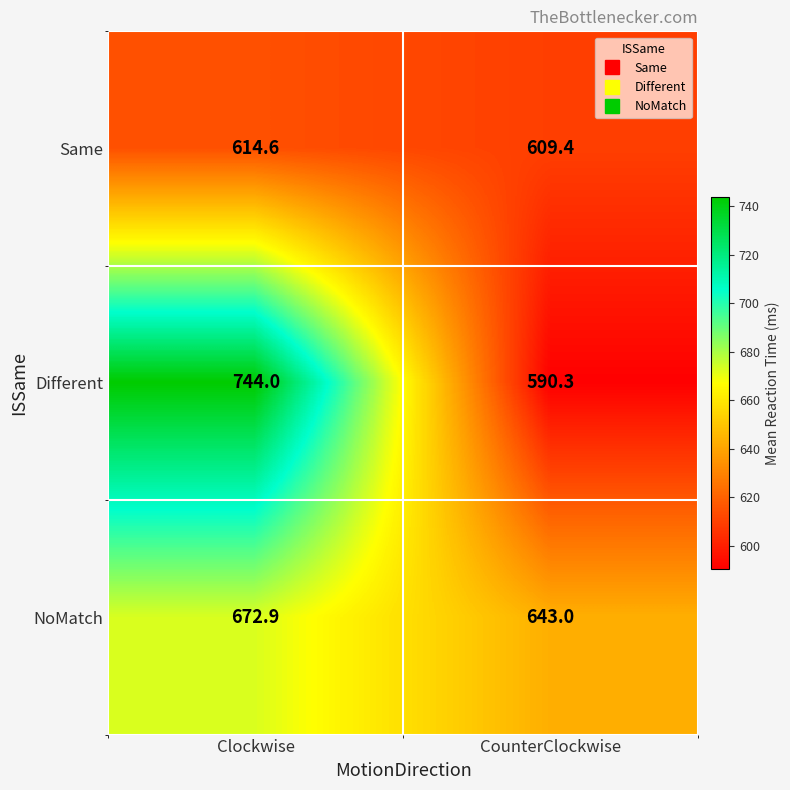

Reading left to right, transcribe all the data shown in this chart.

Same: Clockwise=614.6	CounterClockwise=609.4
Different: Clockwise=744.0	CounterClockwise=590.3
NoMatch: Clockwise=672.9	CounterClockwise=643.0